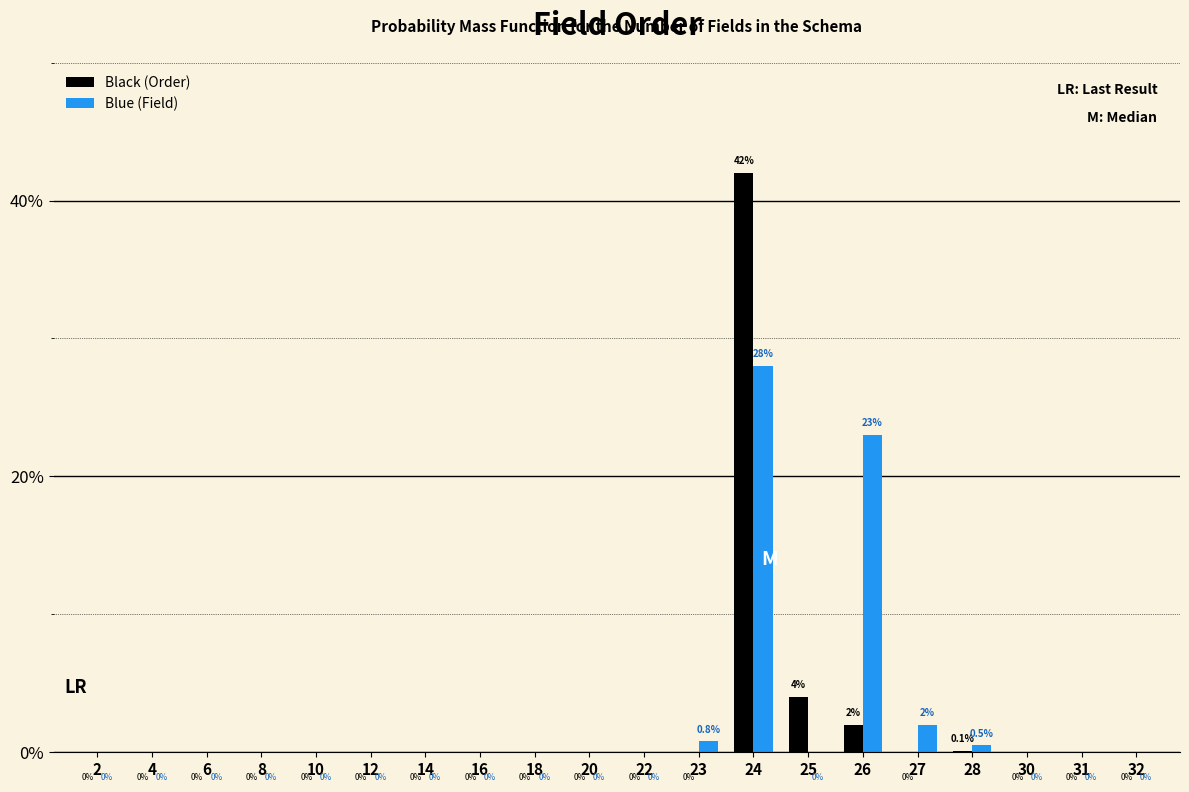

Reading left to right, extract all data points from this chart.

Black (Order): 2=0.0	4=0.0	6=0.0	8=0.0	10=0.0	12=0.0	14=0.0	16=0.0	18=0.0	20=0.0	22=0.0	23=0.0	24=42.0	25=4.0	26=2.0	27=0.0	28=0.1	30=0.0	31=0.0	32=0.0
Blue (Field): 2=0.0	4=0.0	6=0.0	8=0.0	10=0.0	12=0.0	14=0.0	16=0.0	18=0.0	20=0.0	22=0.0	23=0.8	24=28.0	25=0.0	26=23.0	27=2.0	28=0.5	30=0.0	31=0.0	32=0.0